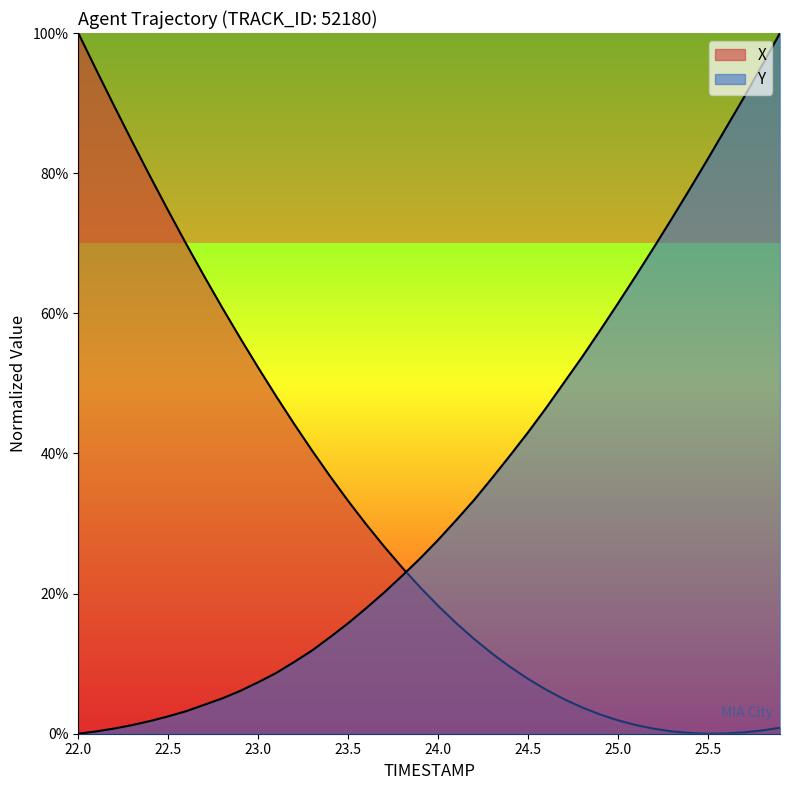

Between 24.4 and 25.2, which series saw the biggest shift?

Y